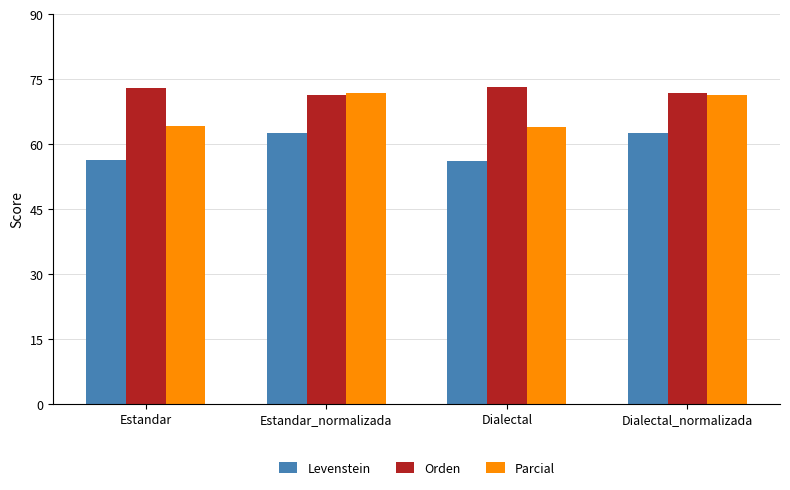

What is the difference between the Levenstein values at Dialectal and Estandar_normalizada?

6.6